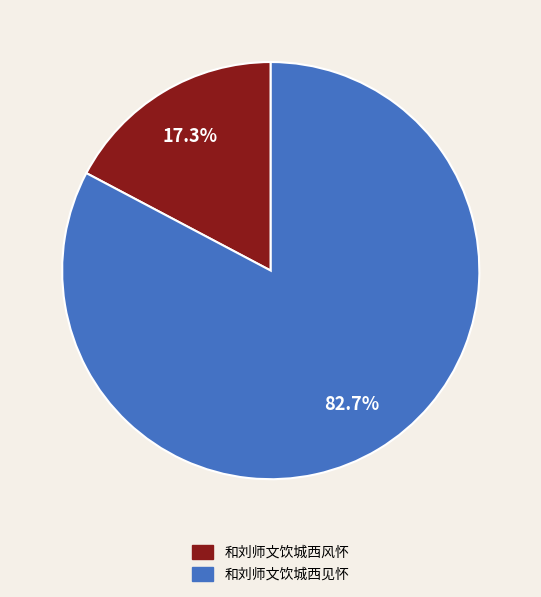

What is the majority slice?

和刘师文饮城西见怀